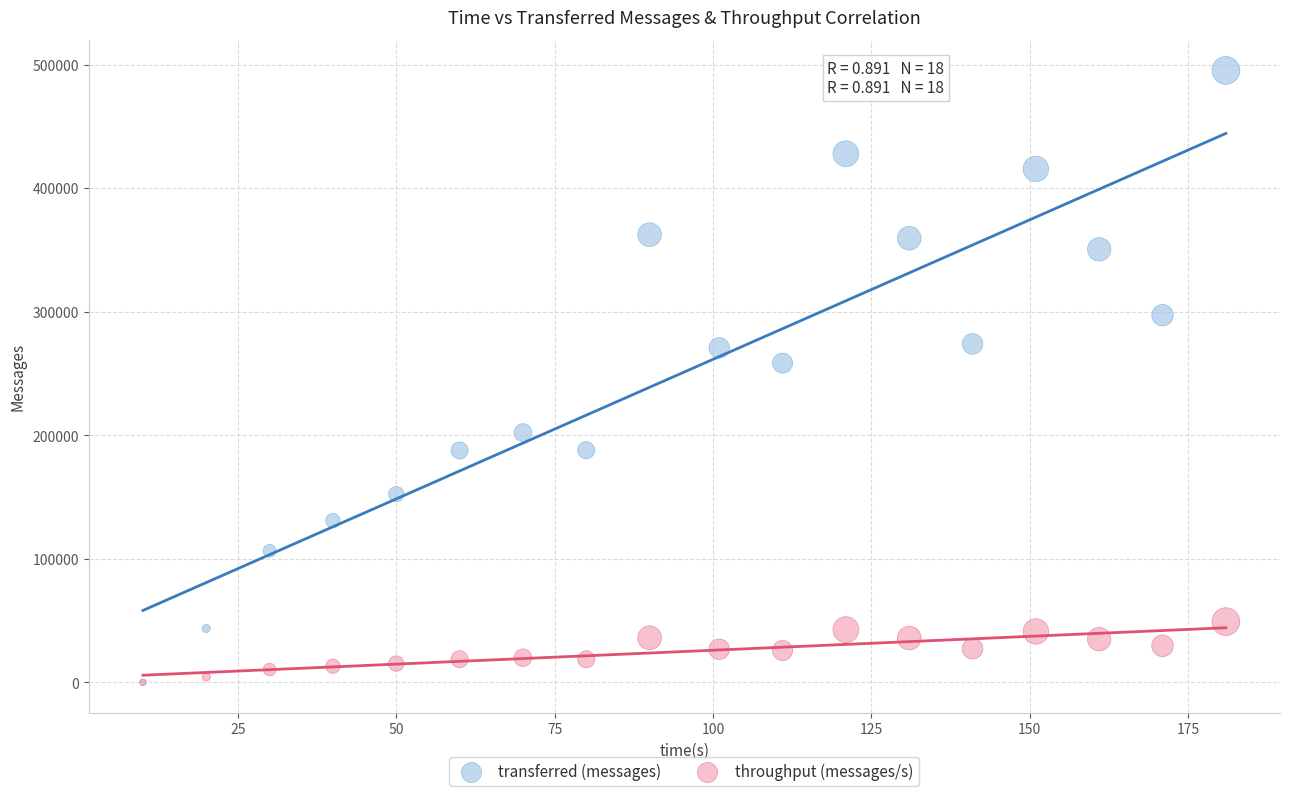

In the transferred (messages) series, what Y value is closest to 247620?

258320